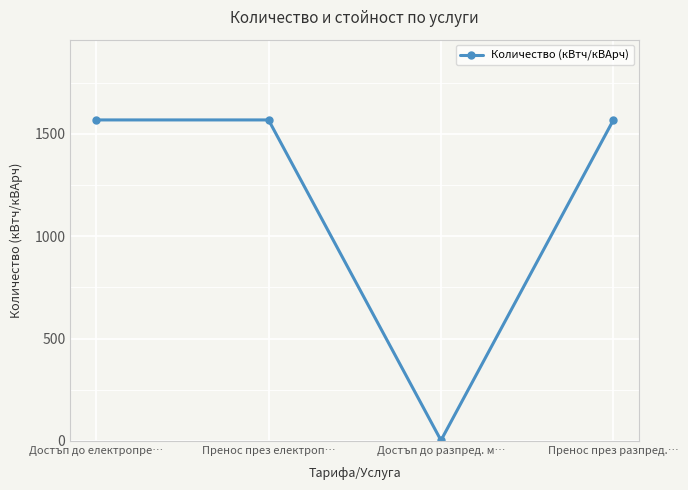

What is the greatest value displayed?

1568